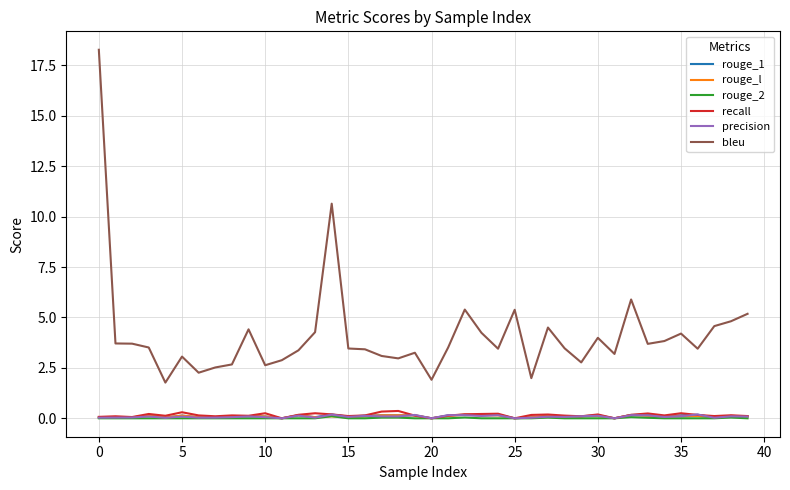

True or false: rouge_l and bleu intersect in this chart.

False